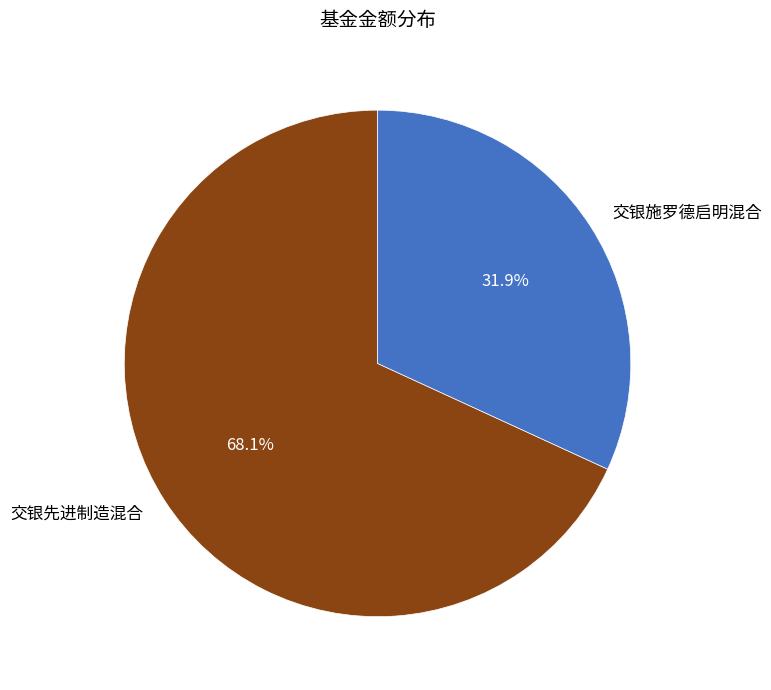

How many segments does this pie chart have?

2